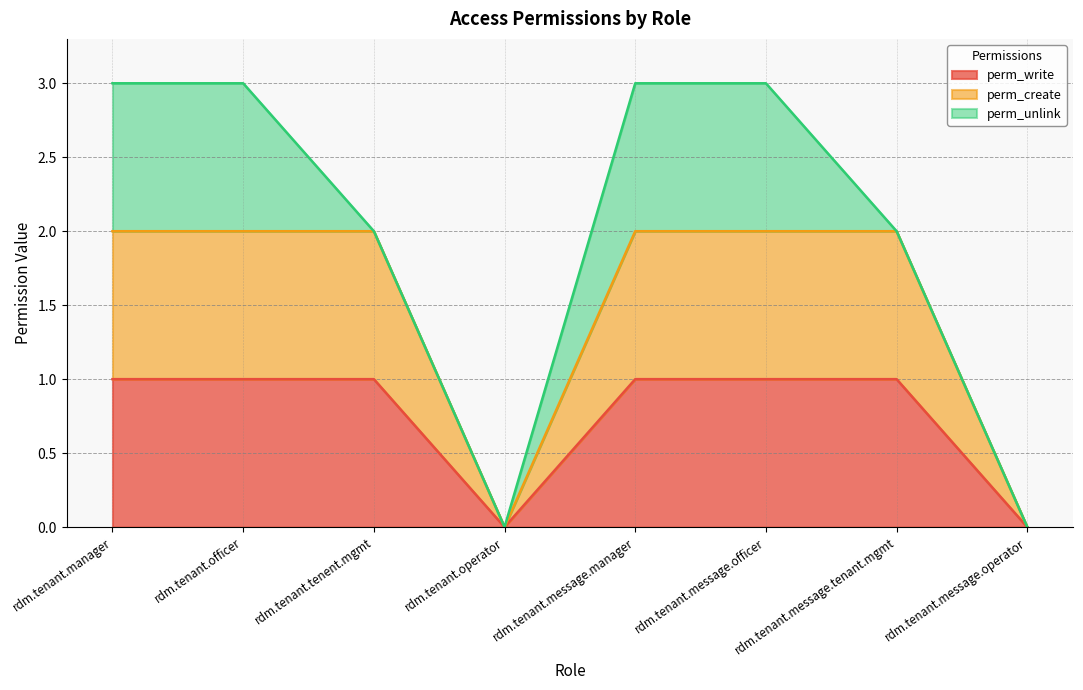

Which series has the largest range (max minus min)?

perm_create